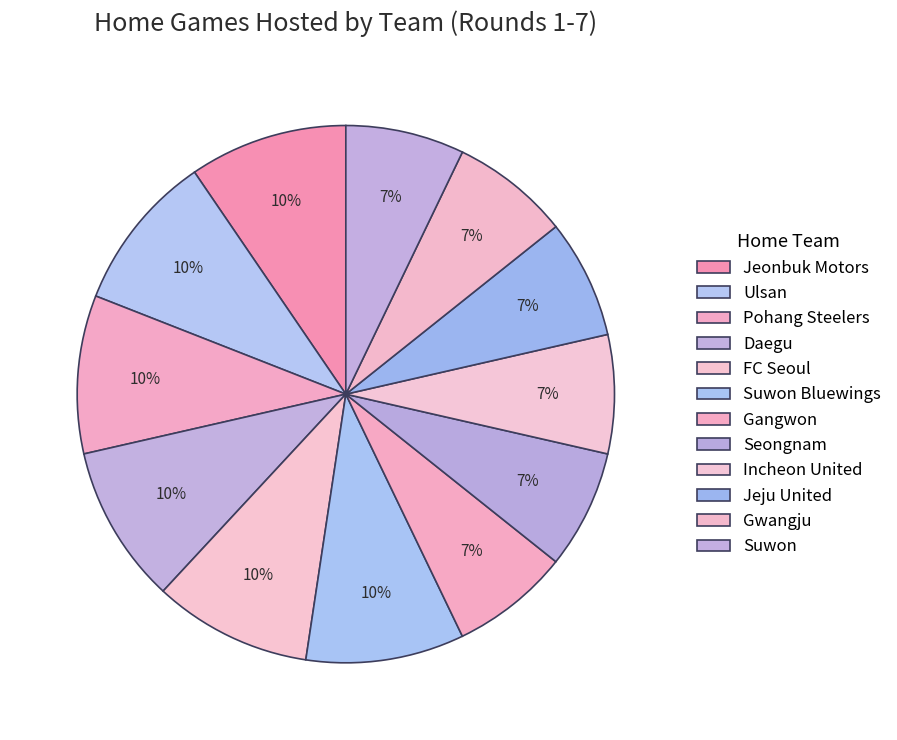

Which category has the smallest portion of the pie?

Gangwon